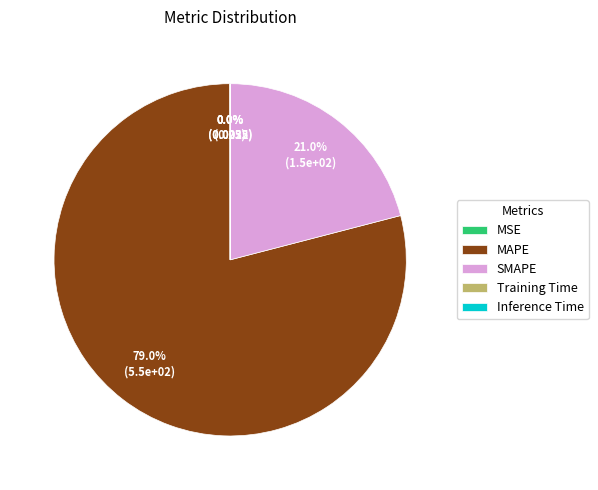

Which slice is the largest?

MAPE